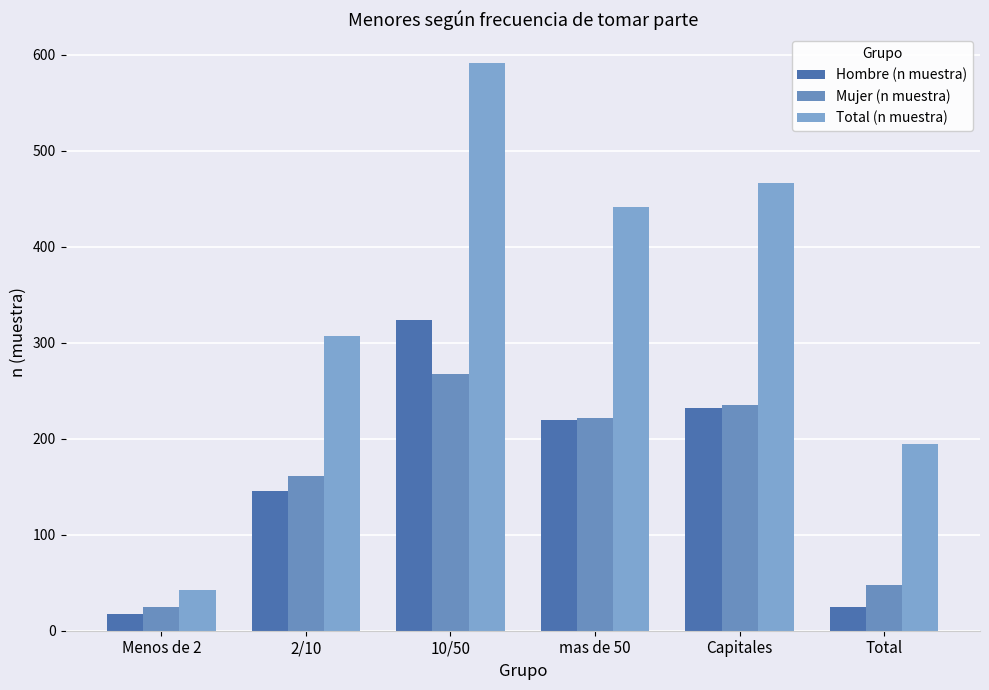

How many bars are there in total?

18